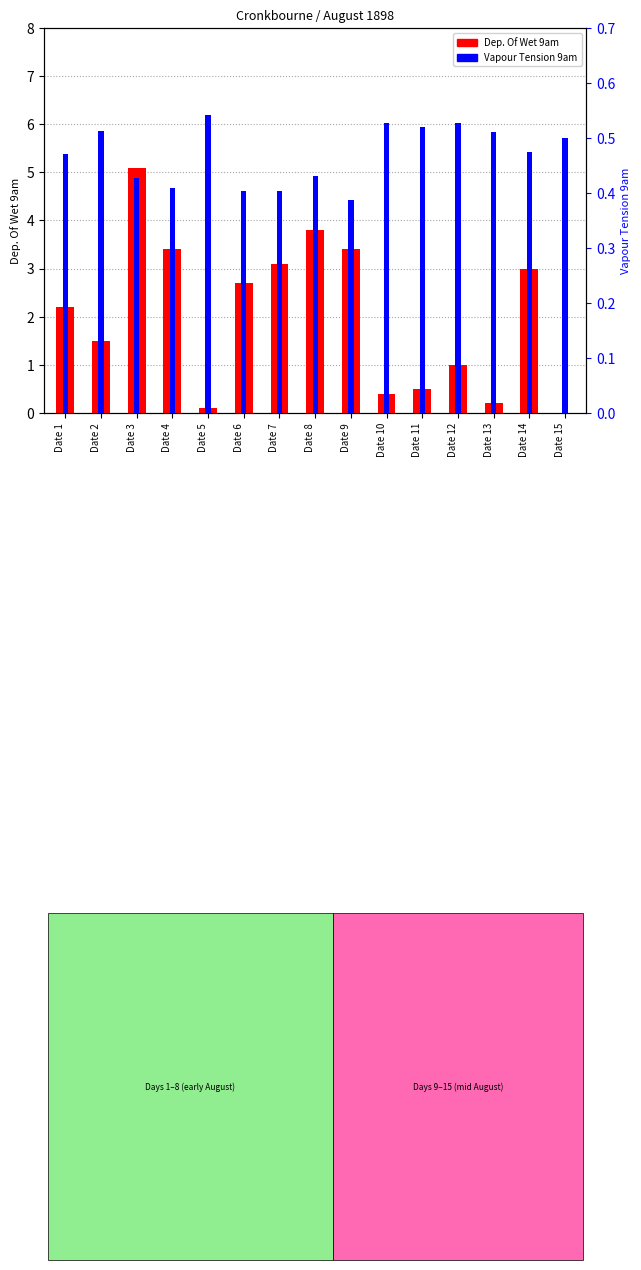

Which label corresponds to the smallest value in the chart?

Date 15